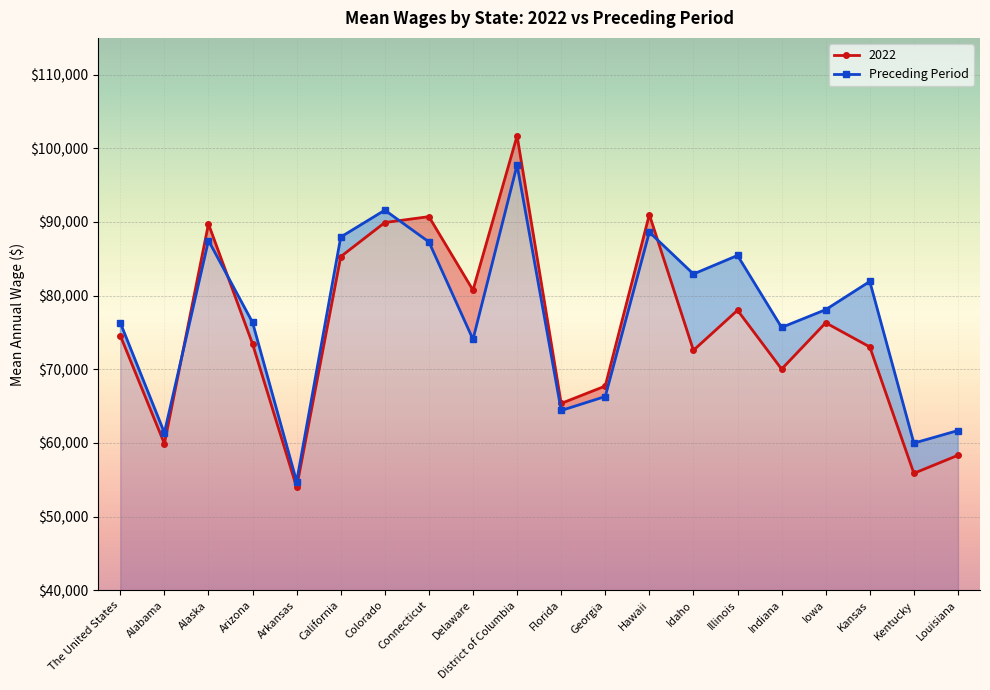

True or false: there are more than 1 points higher than both neighbors.

True